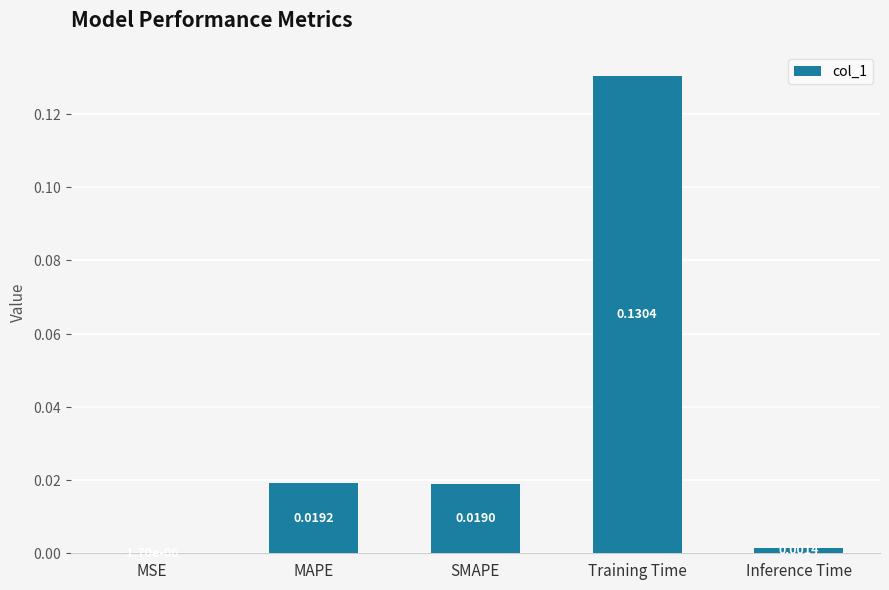

What is the change in value from SMAPE to Training Time?

+0.1